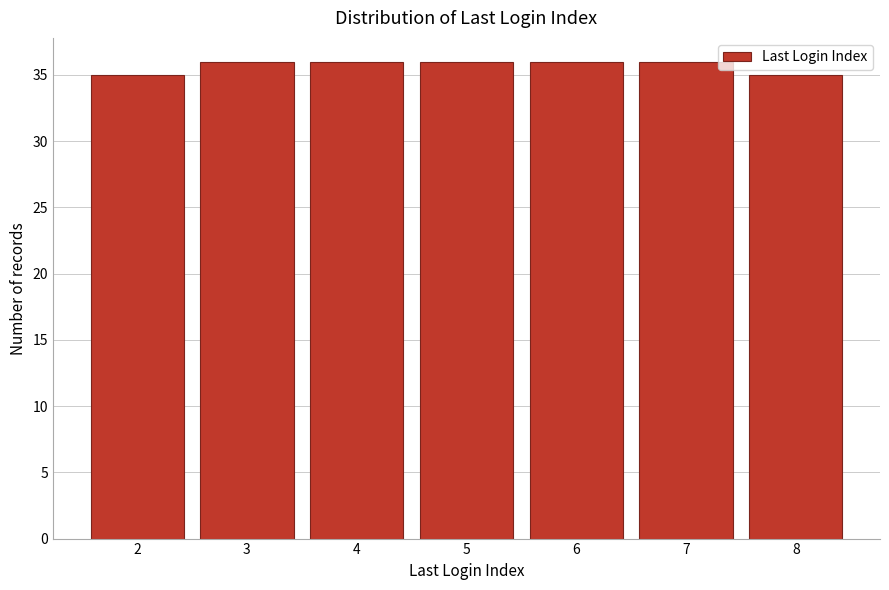

Reading left to right, transcribe this chart: for each bar, give the range it covers on the x-axis and its height. The values are not printed on the chart, so give them approximately, as read against the axis.

1.5 to 2.5: 35
2.5 to 3.5: 36
3.5 to 4.5: 36
4.5 to 5.5: 36
5.5 to 6.5: 36
6.5 to 7.5: 36
7.5 to 8.5: 35